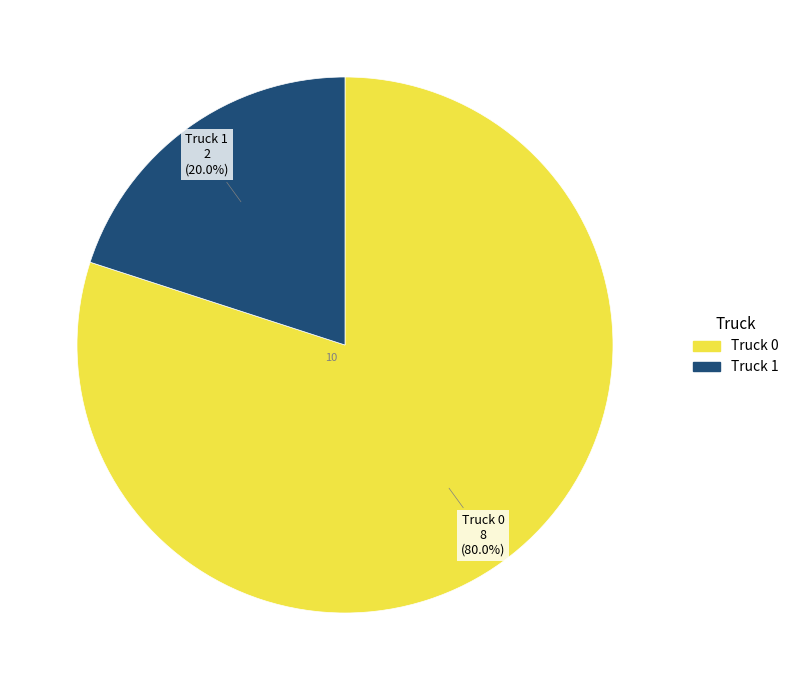

True or false: Truck 1 accounts for 20% of the total.

True